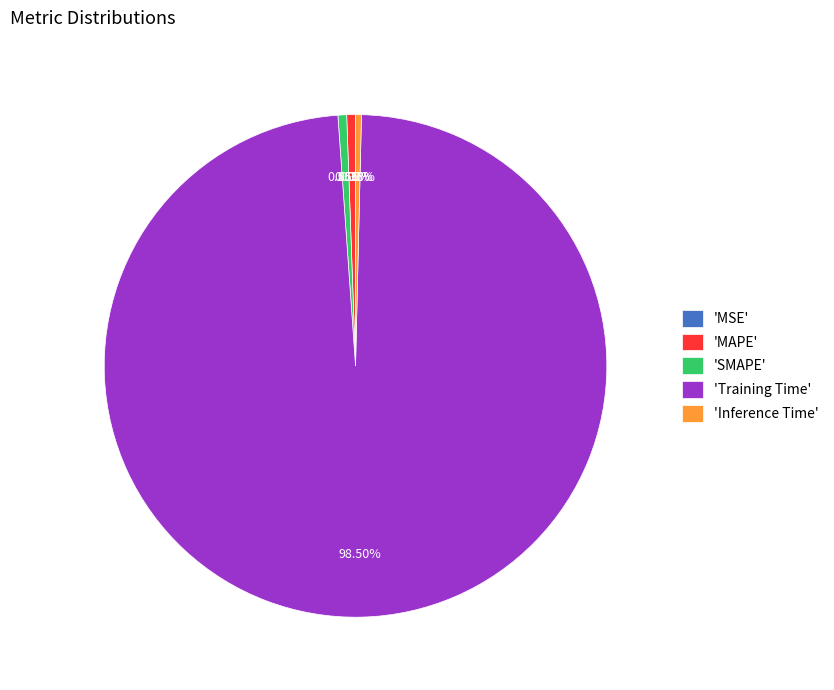

To the nearest percent, what is the difference between the largest and smallest slice percentages?

98%